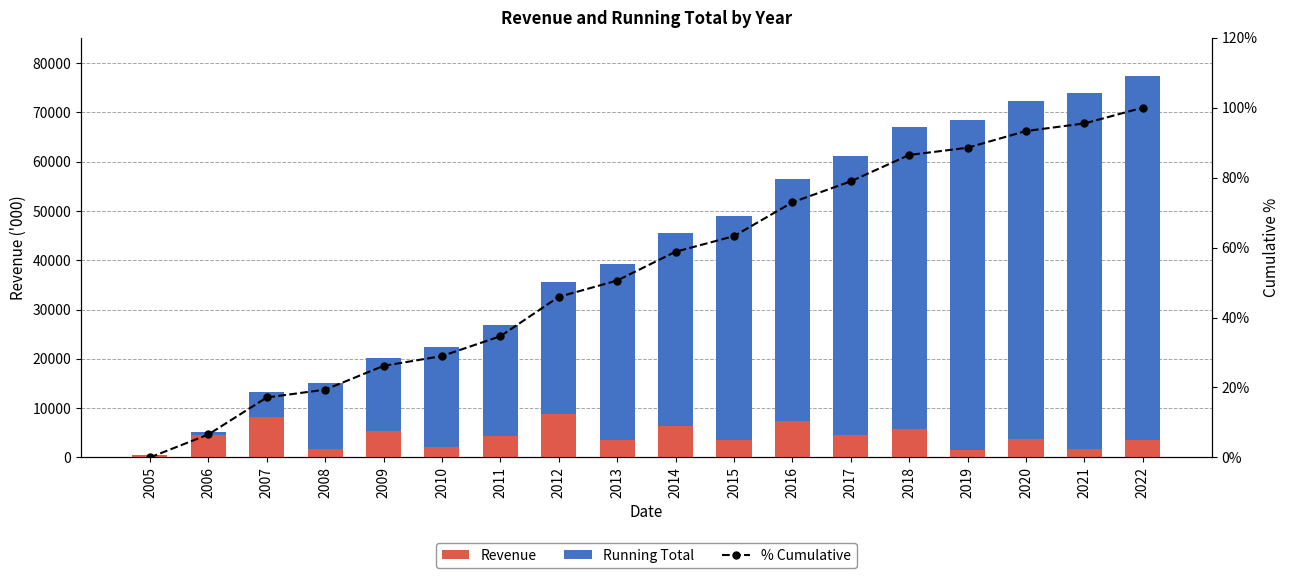

Count the number of categories in the chart.

18